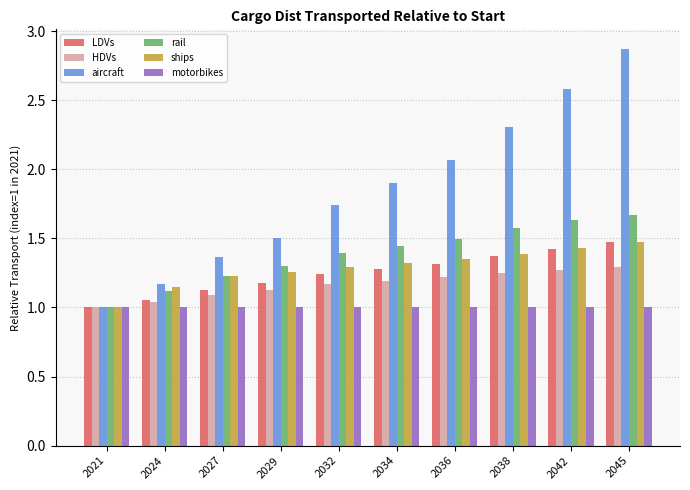

What are all the series names shown in the legend?

LDVs, HDVs, aircraft, rail, ships, motorbikes